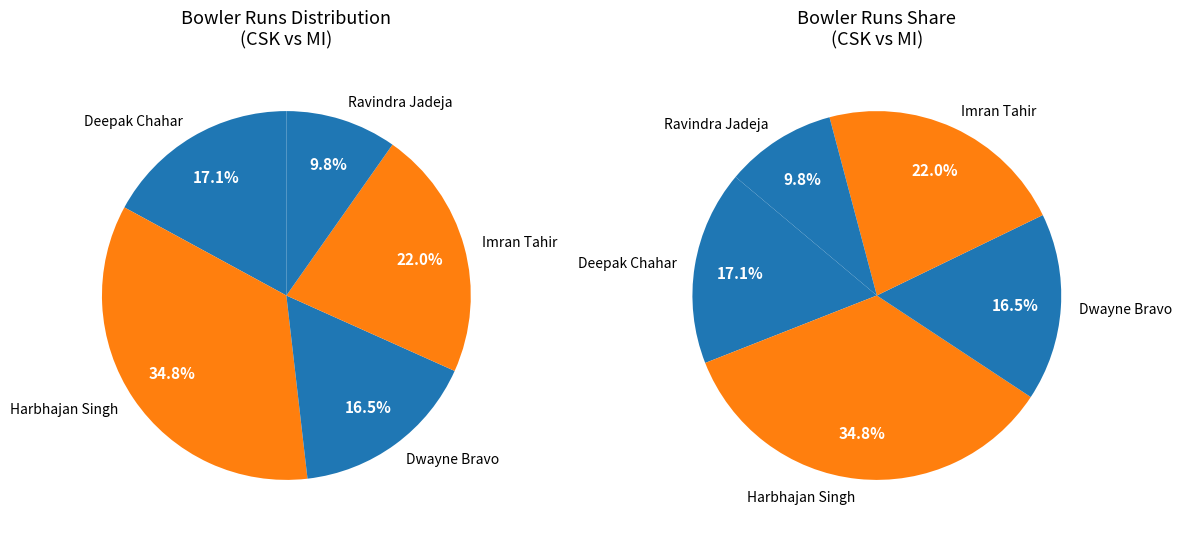

How many slices are in this pie chart?

5